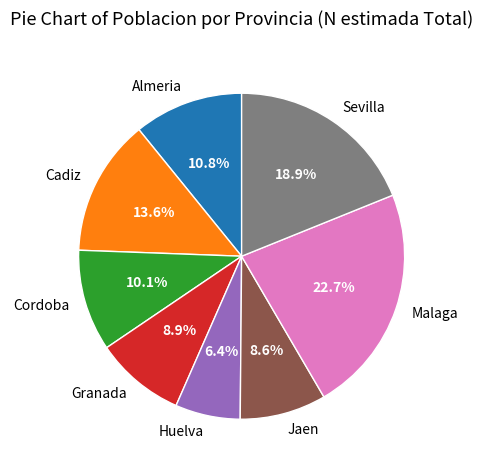

Is there any slice that represents more than half of the pie?

No